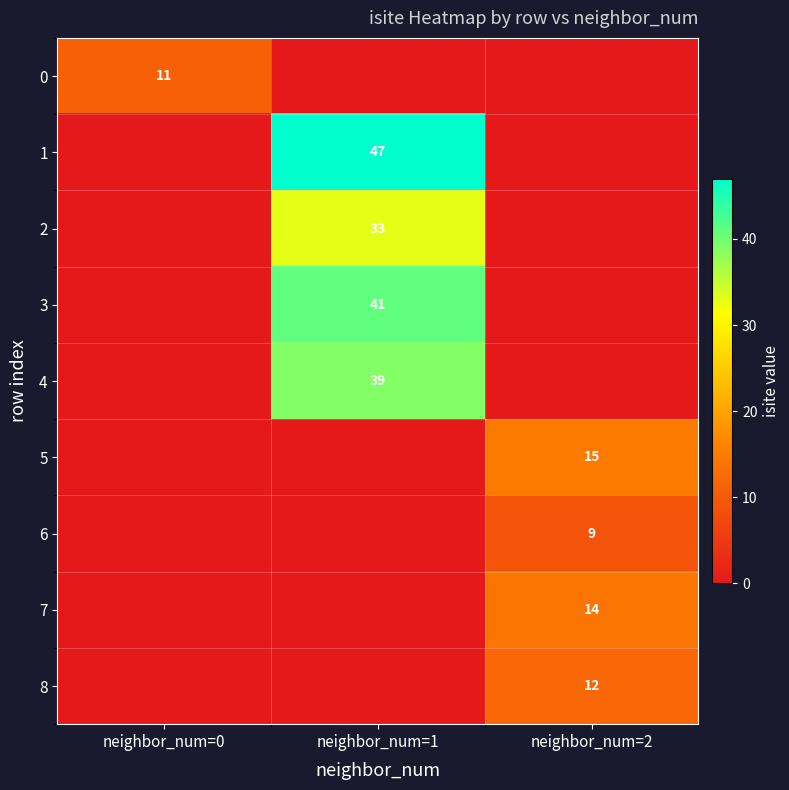

At which category does the chart reach its minimum across all series?

neighbor_num=1